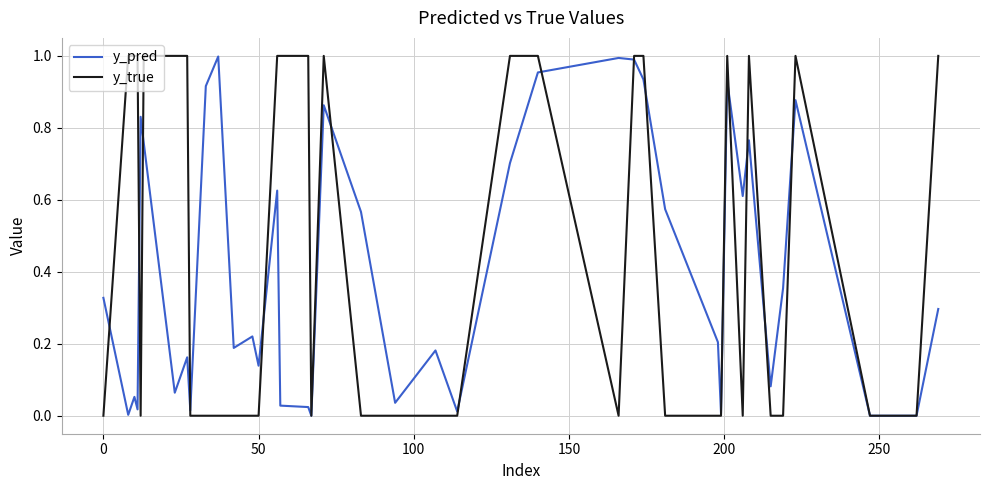

Which series has the largest range (max minus min)?

y_true